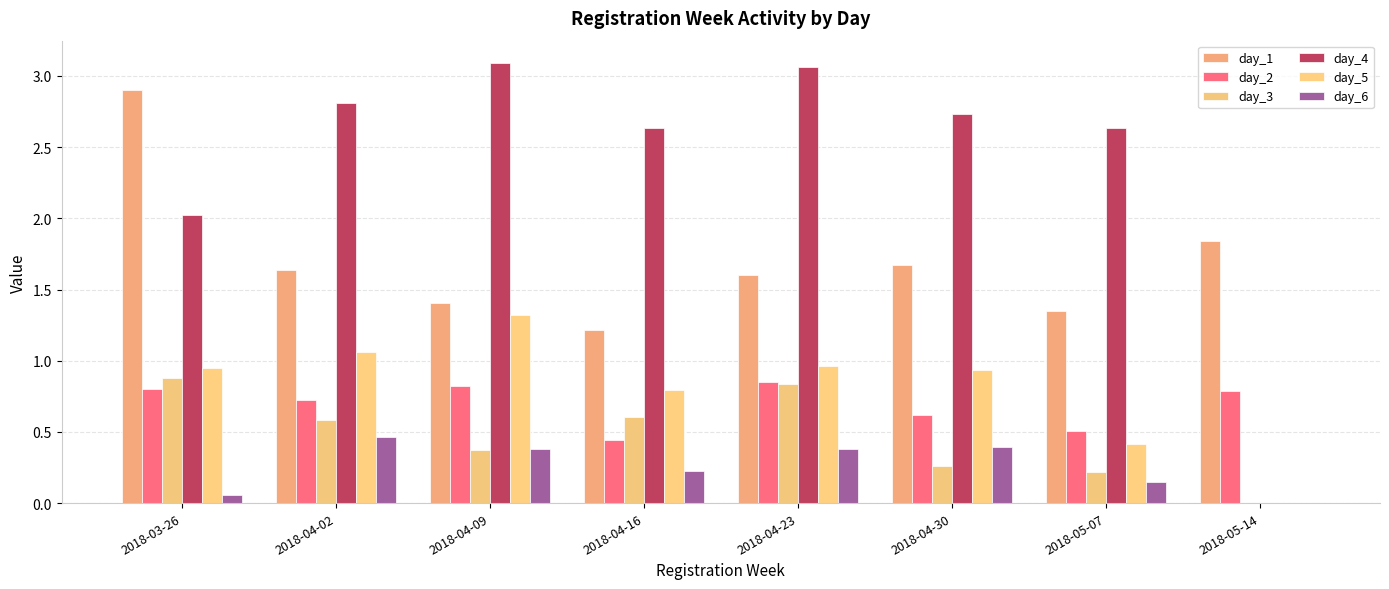

What is the total value across all series at 2018-04-02?

7.3